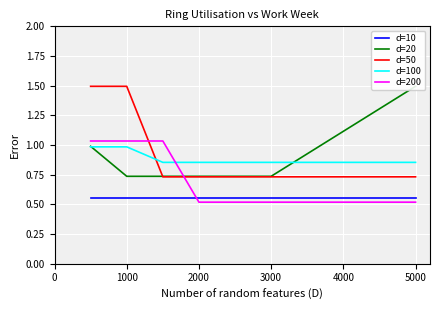

What are all the series names shown in the legend?

d=10, d=20, d=50, d=100, d=200